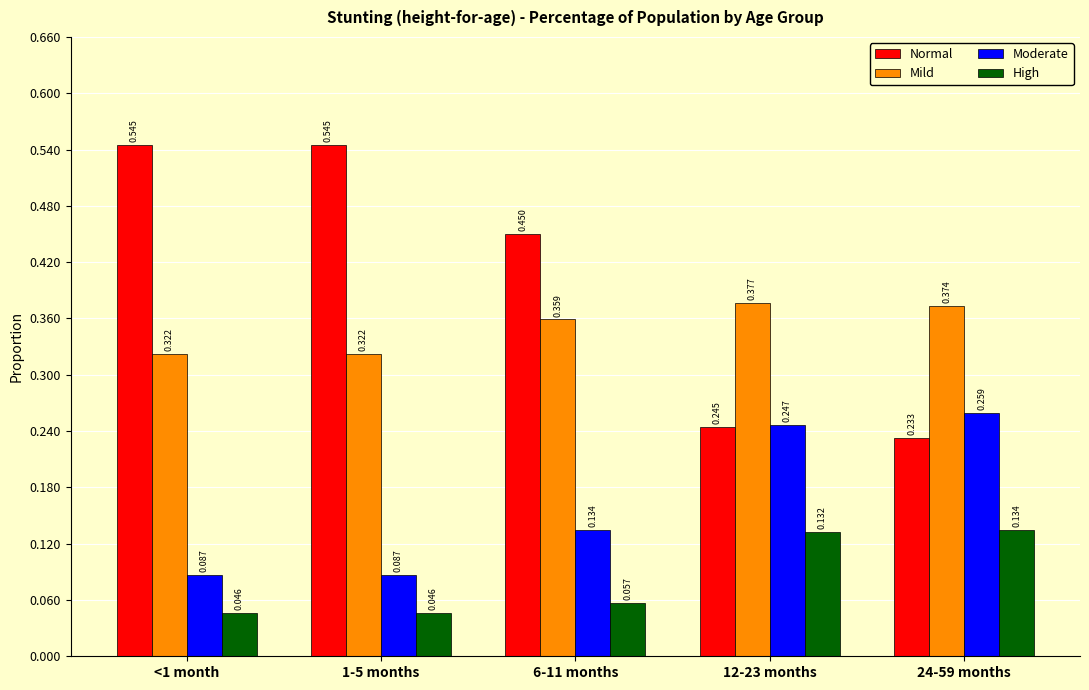

How many series are shown in this chart?

4